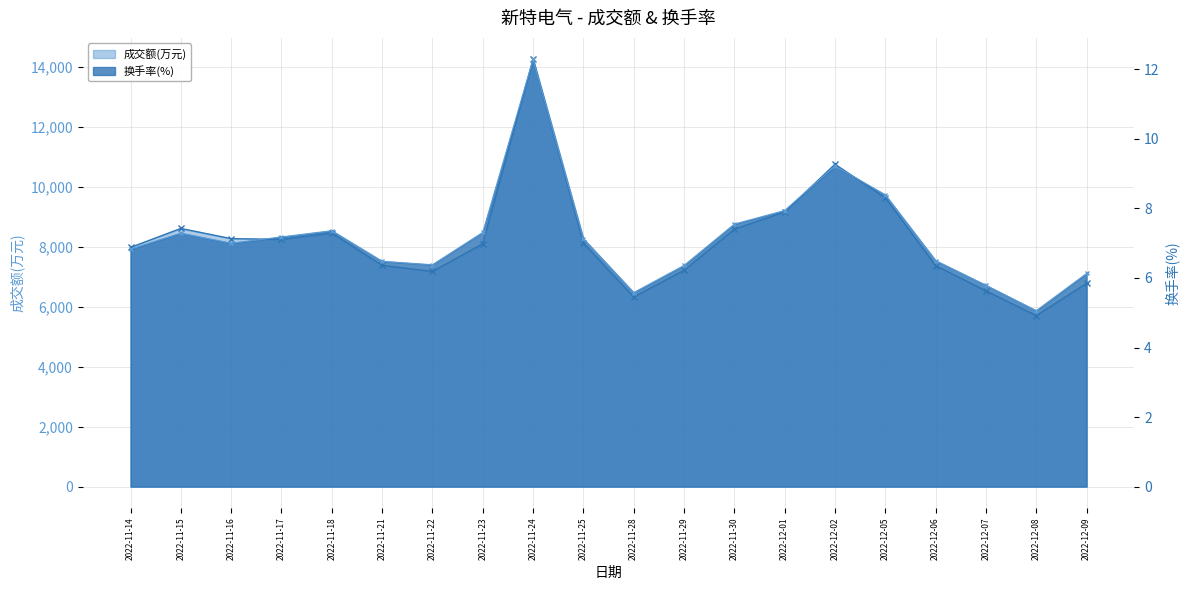

Count the number of categories in the chart.

20